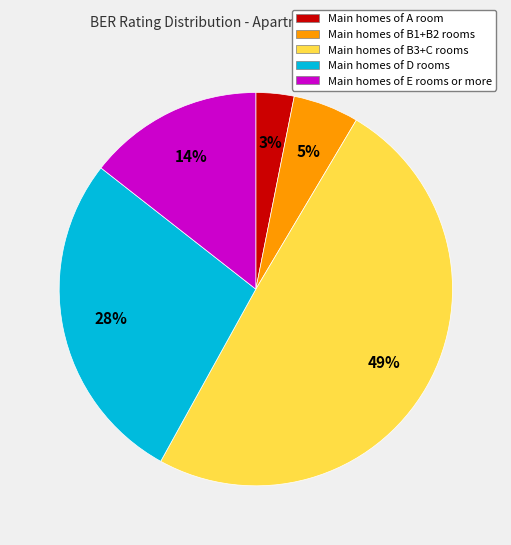

Count the number of slices in the pie.

5